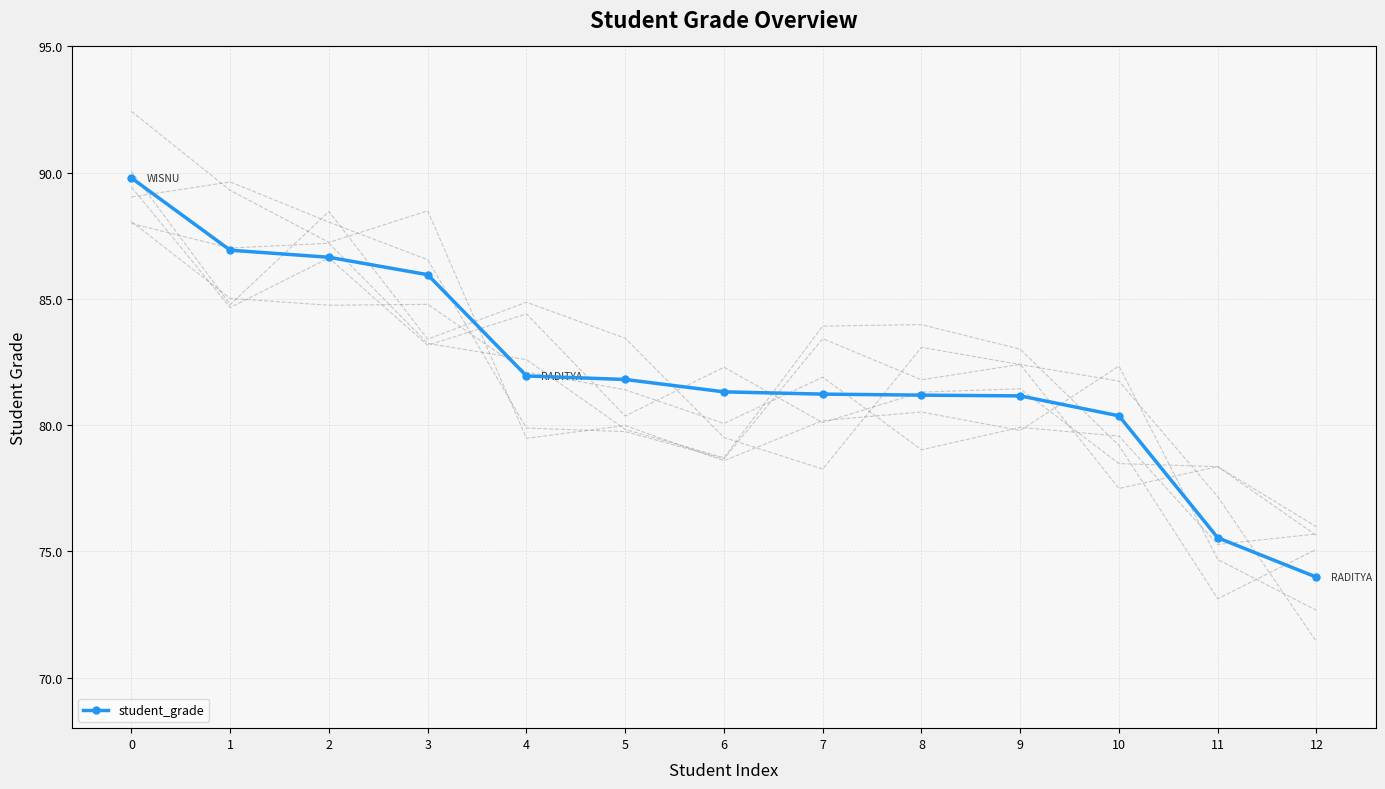

How many lines are shown in the chart?

1